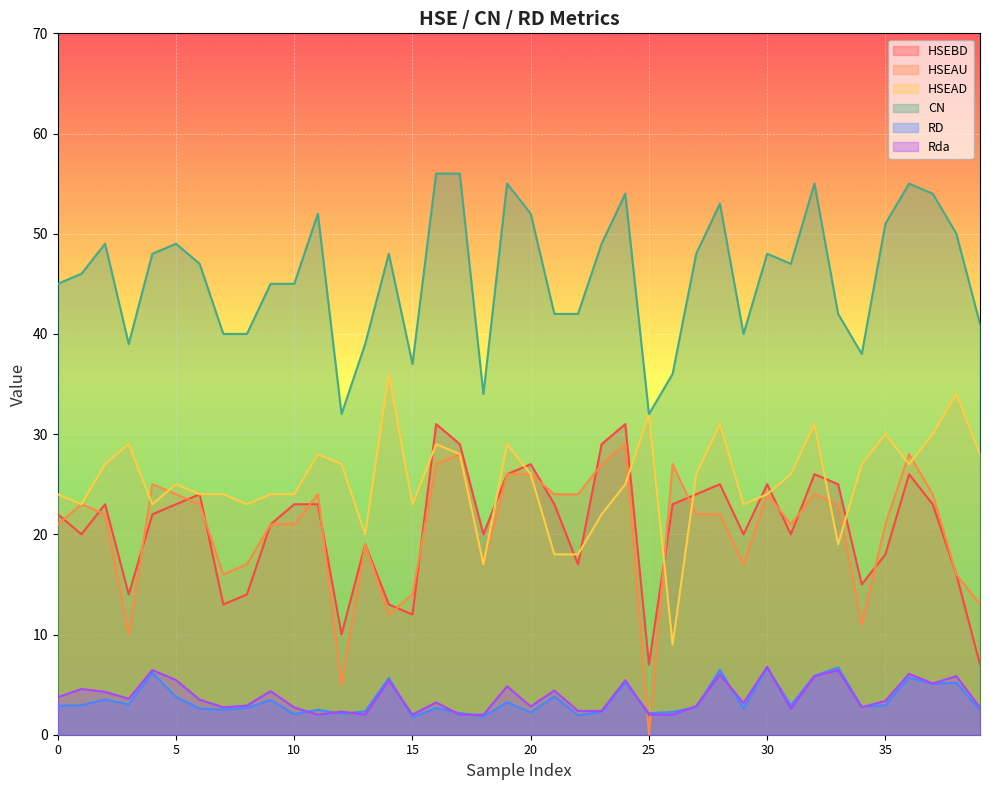

How many lines are shown in the chart?

6